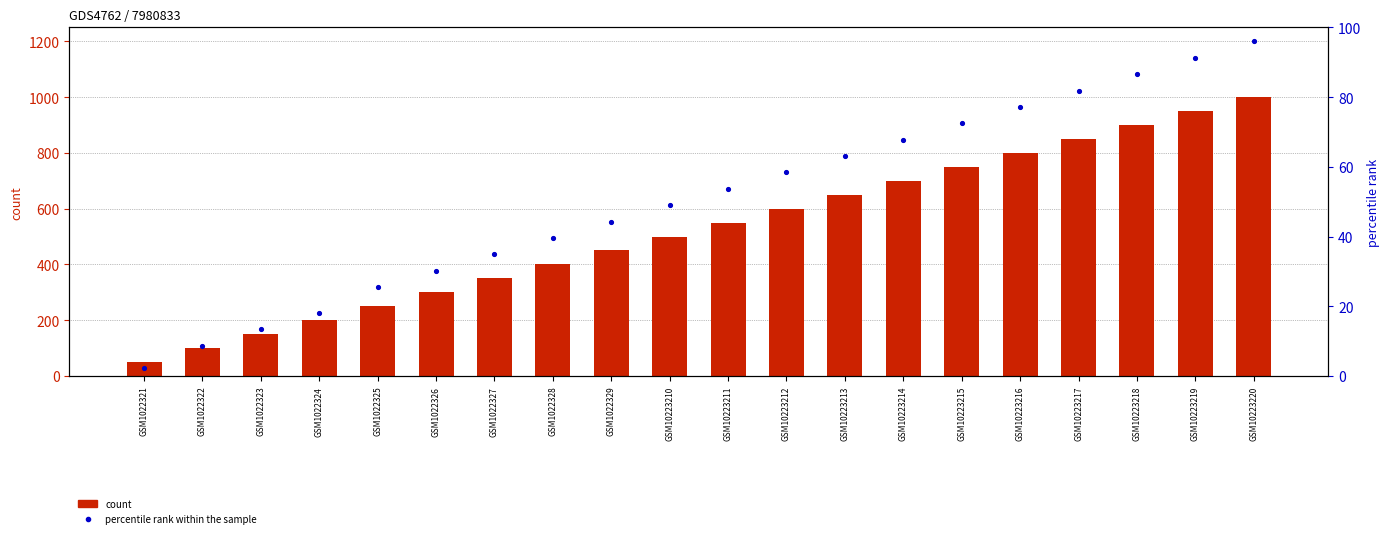

Is the value of count at GSM1022321 greater than the value of percentile rank within the sample at GSM1022326?

Yes